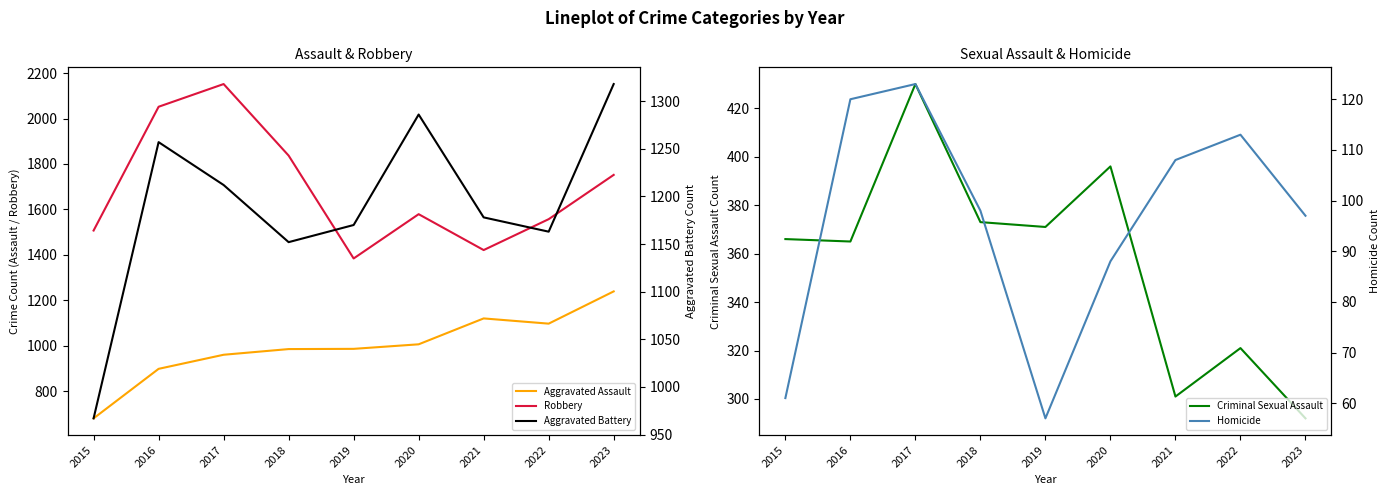

How many interior local valleys does the Homicide series have?

1